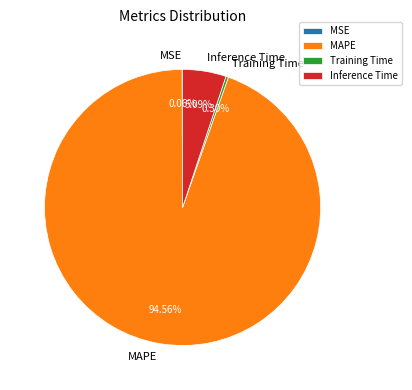

To the nearest percent, what is the difference between the Training Time and MAPE slice percentages?

94%